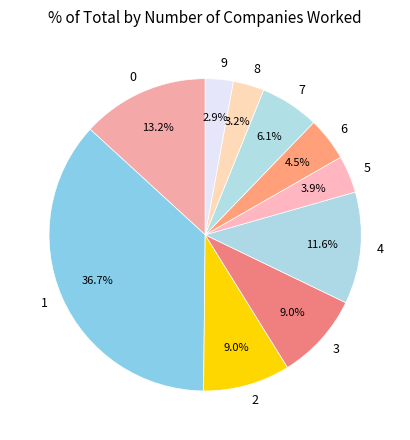

How many segments does this pie chart have?

10